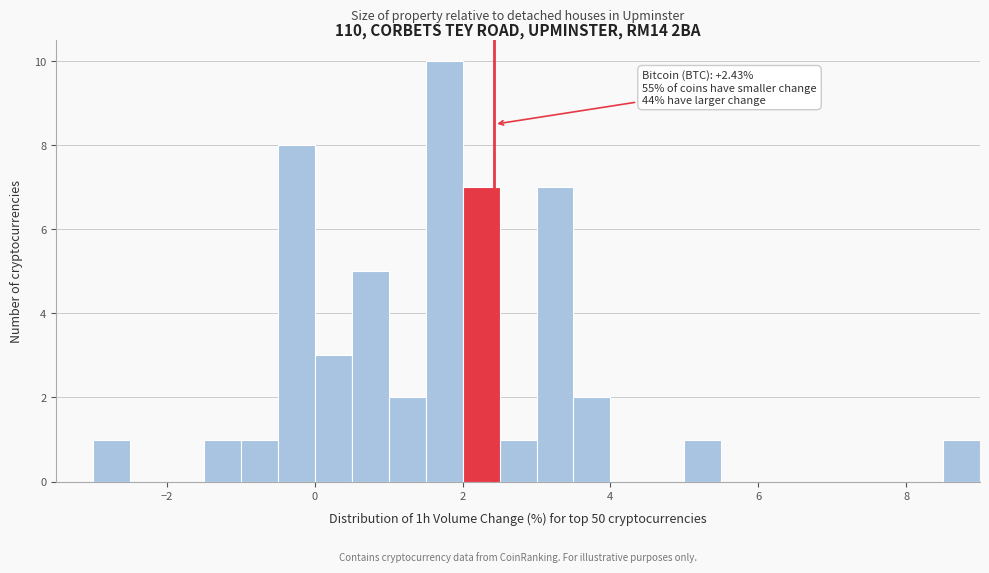

Read against the x-axis, roughly where is the centre of the tallest bar?

1.8